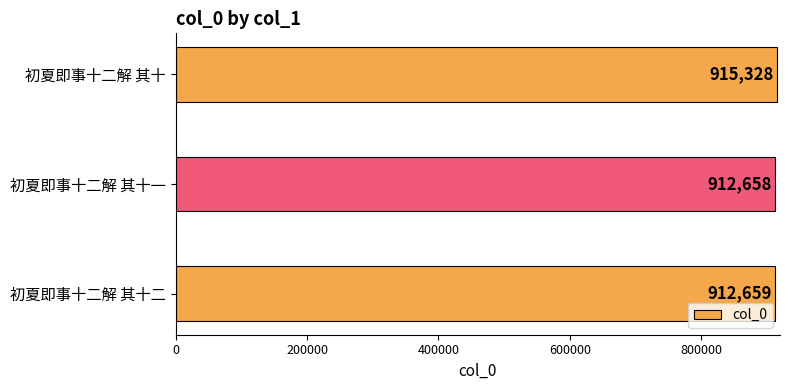

Rank the categories by value from highest to lowest.

初夏即事十二解 其十, 初夏即事十二解 其十二, 初夏即事十二解 其十一